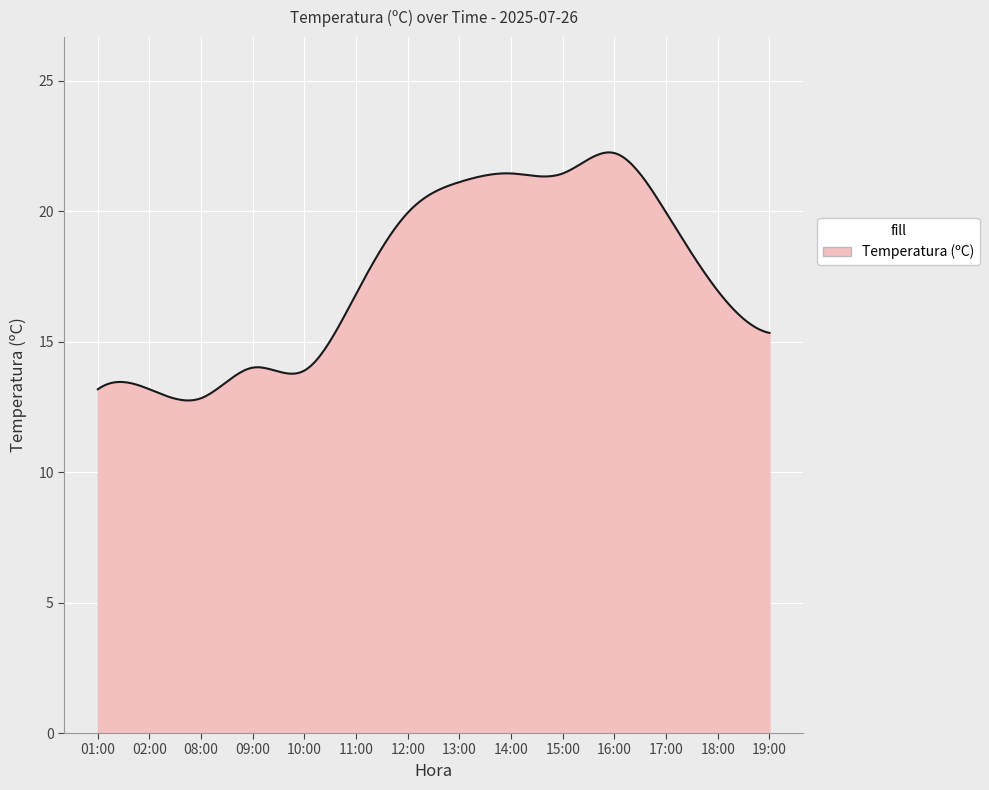

What is the smallest value displayed?

12.7